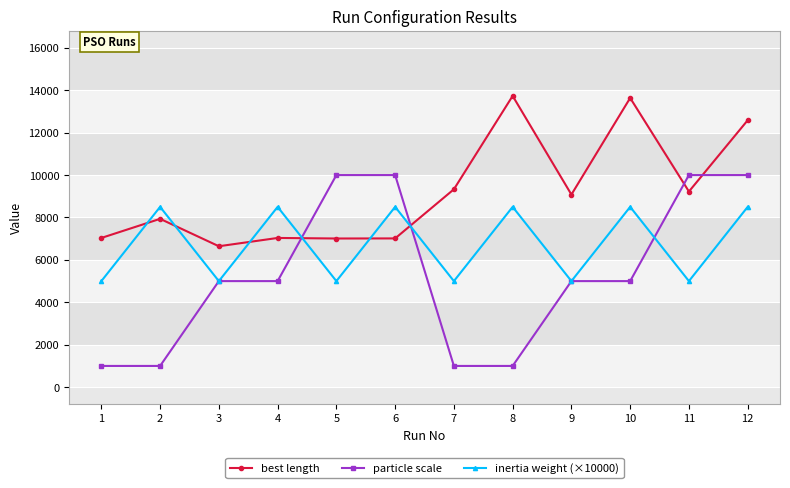

The best length series shows 13896 at 9. True or false?

False